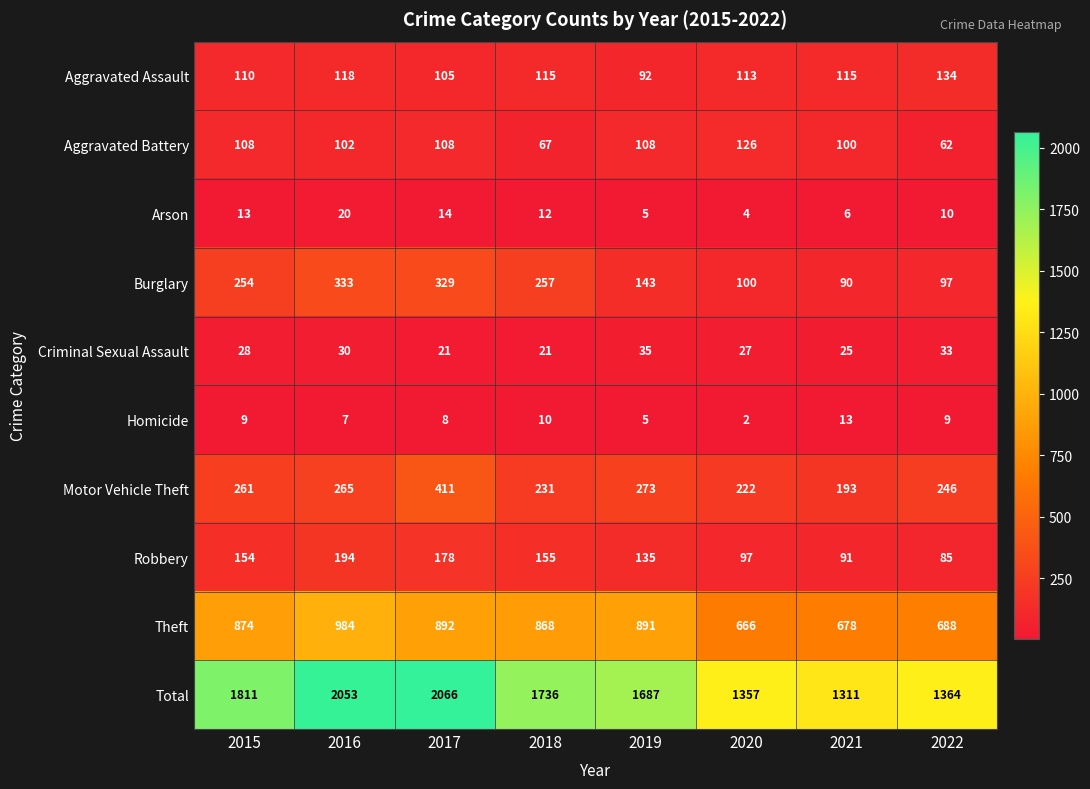

What is the smallest value displayed?

2